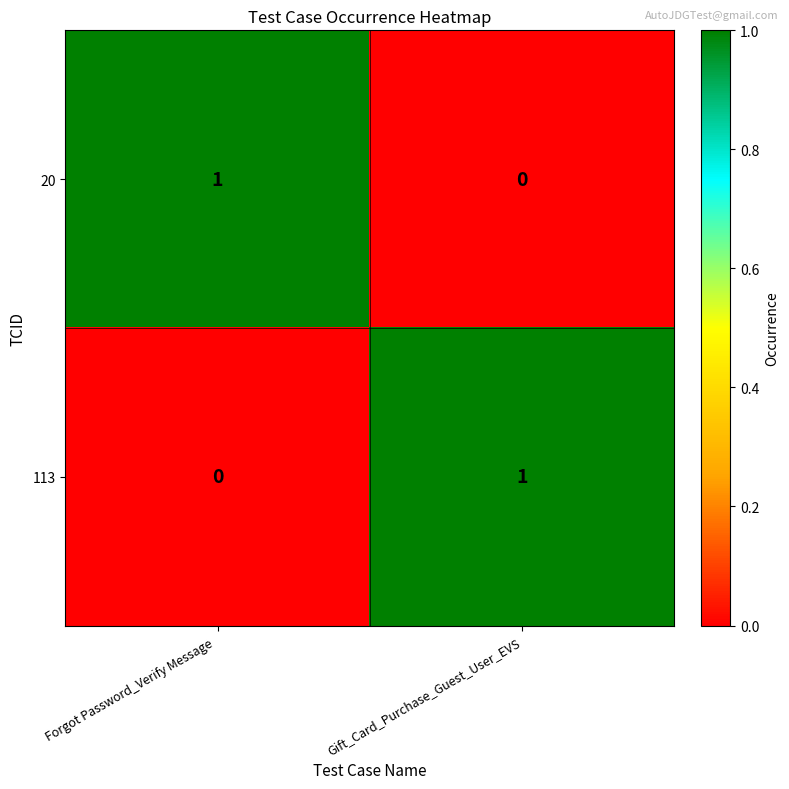

The value of 20 at Gift_Card_Purchase_Guest_User_EVS is 0. True or false?

True